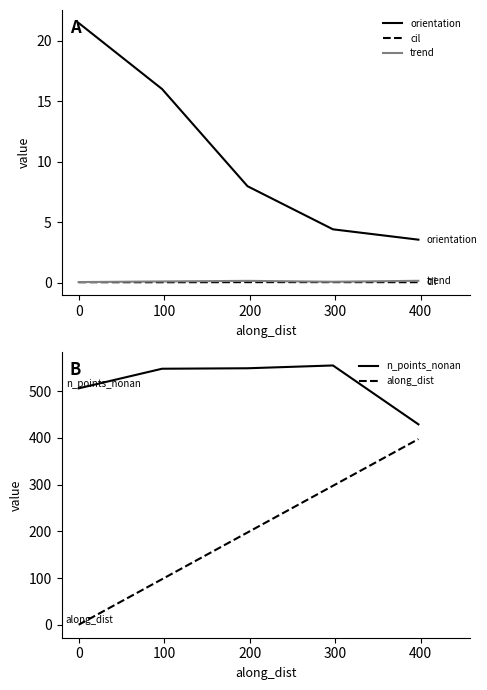

True or false: trend and orientation intersect in this chart.

False